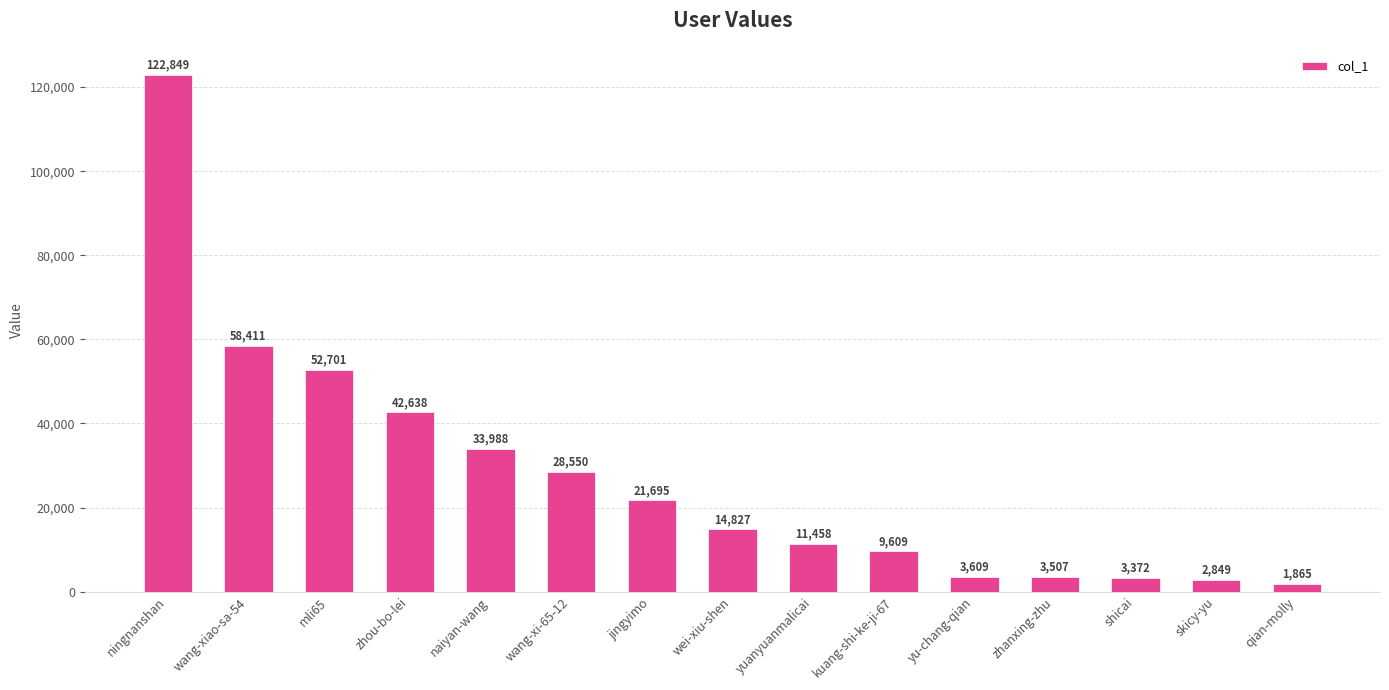

Where is the data nearest to the value 62357?

wang-xiao-sa-54